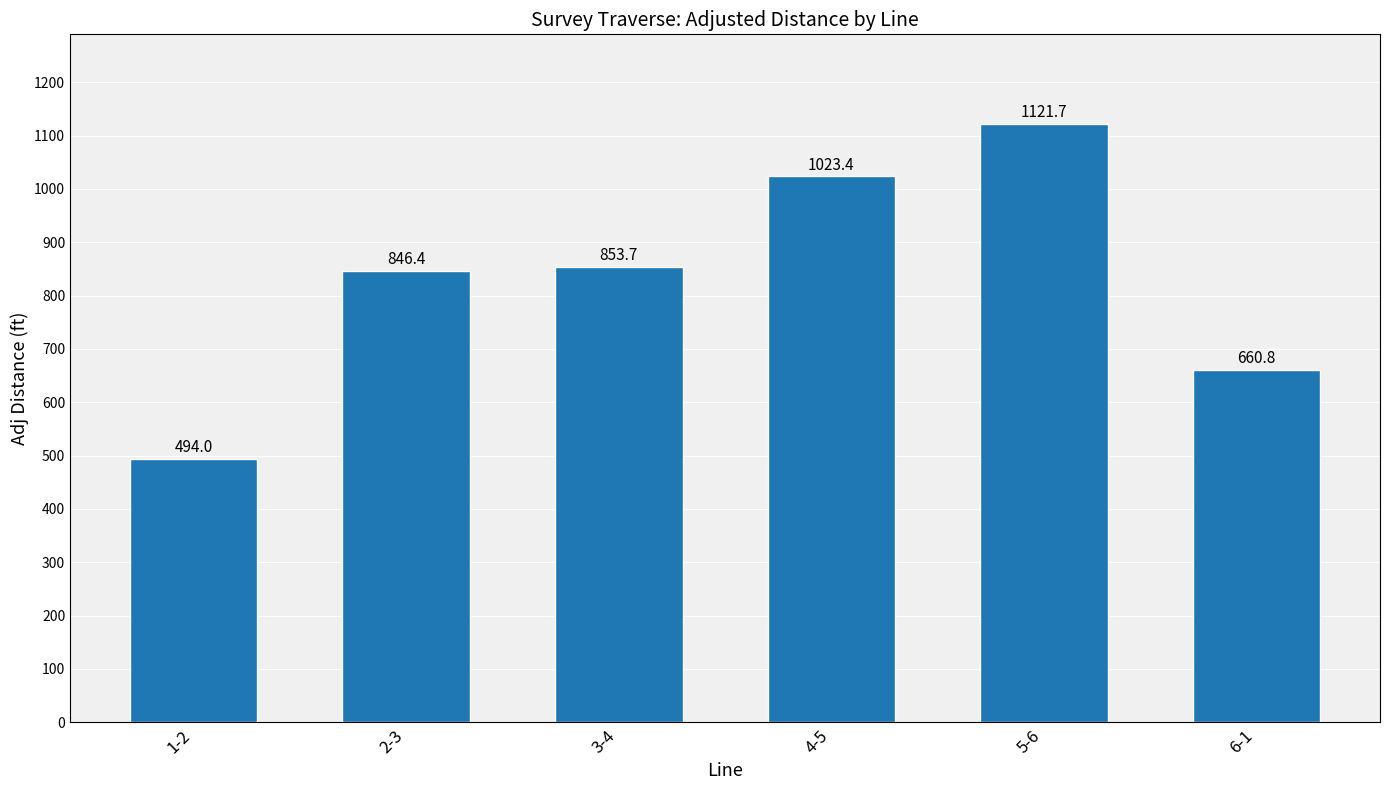

The value at 5-6 is 1121.7. True or false?

True